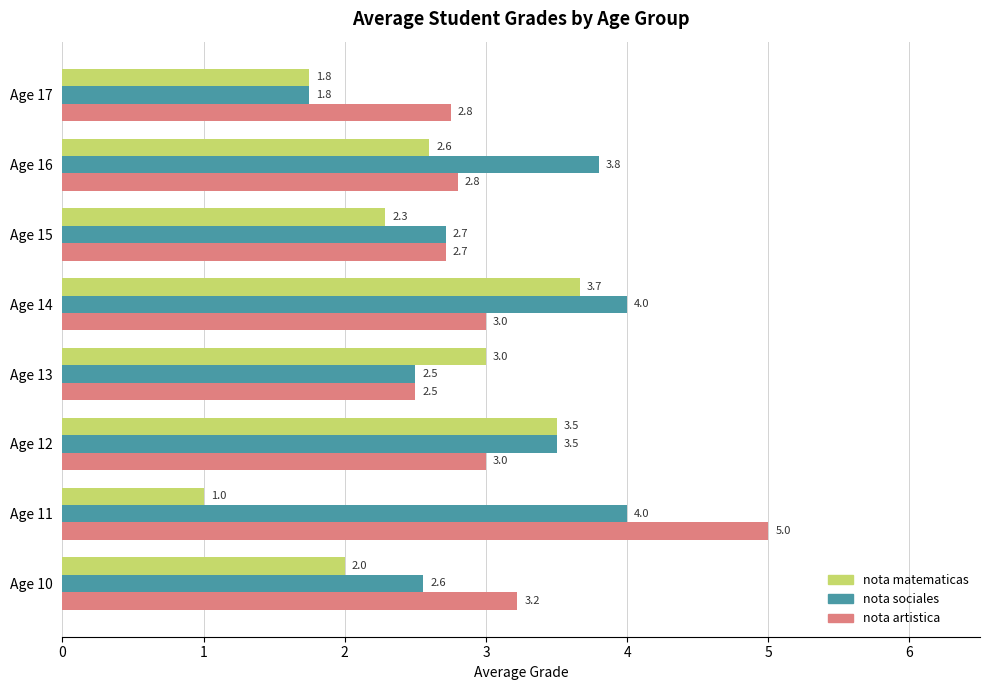

What are all the series names shown in the legend?

nota matematicas, nota sociales, nota artistica